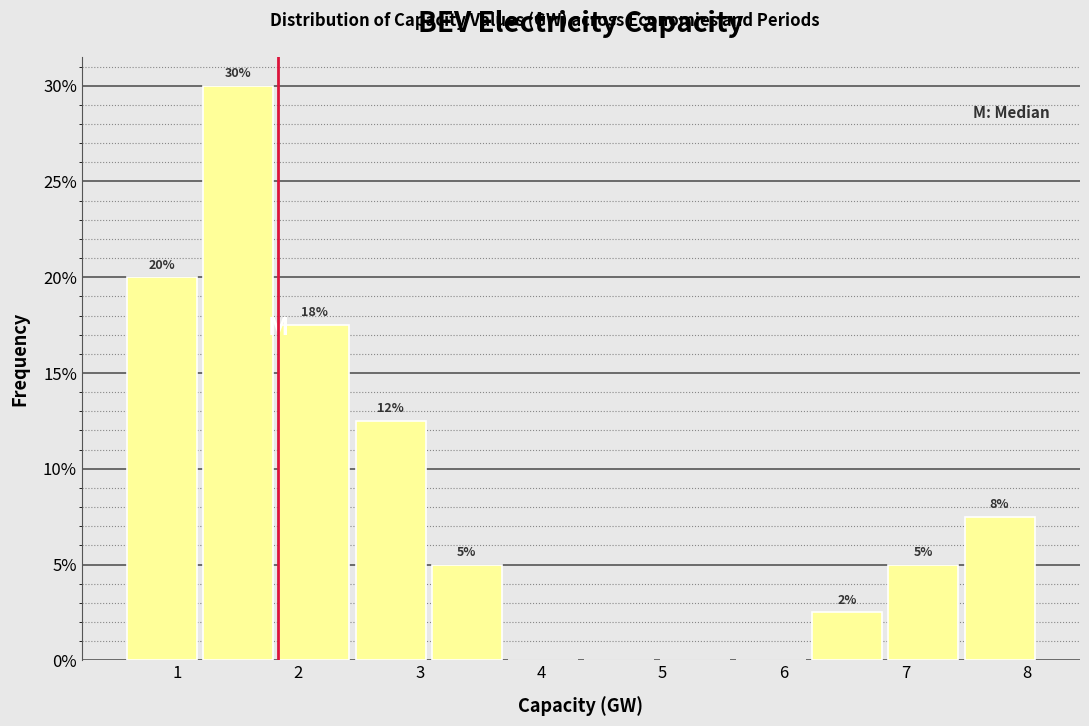

Over which range of the x-axis is the bar tallest?

1.2 to 1.8